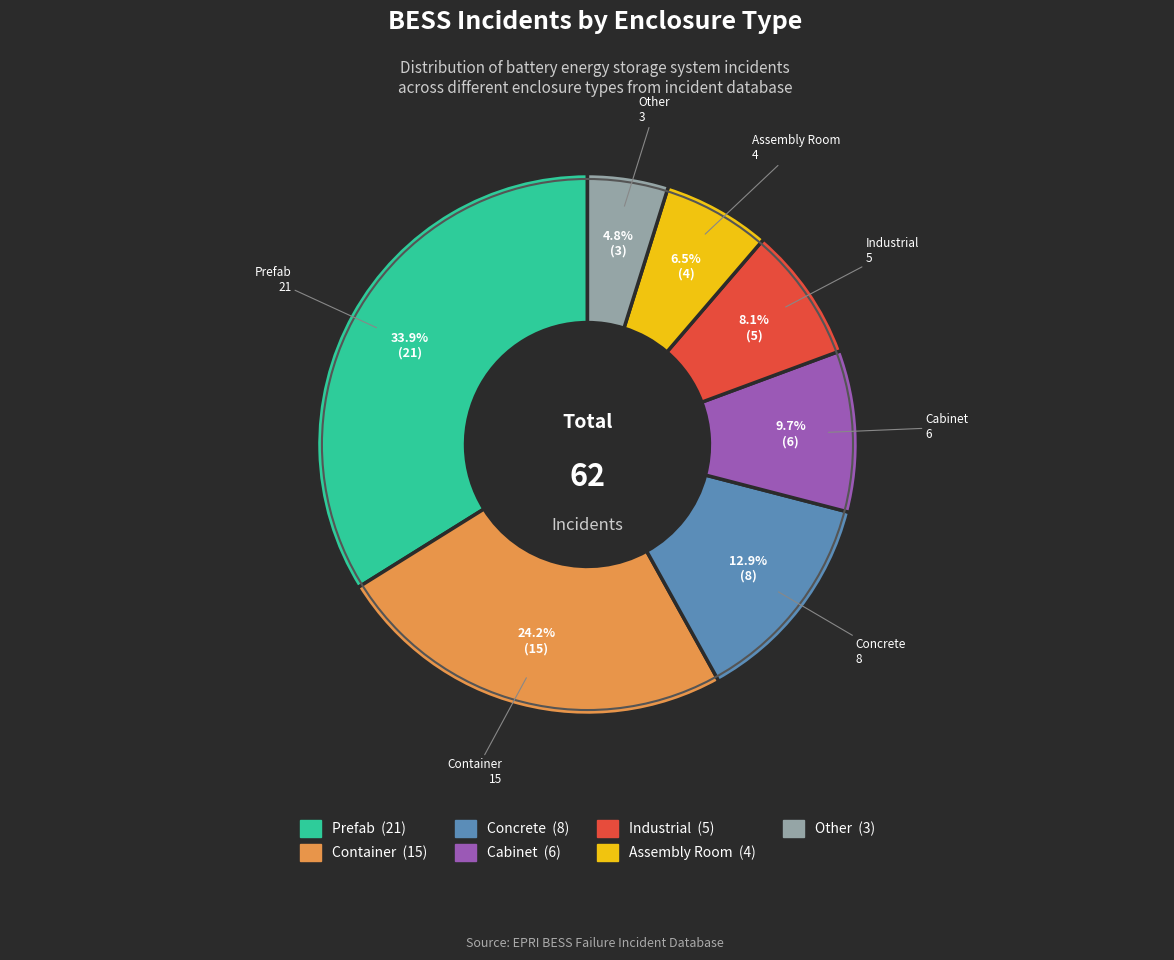

To the nearest percent, what is the difference between the largest and smallest slice percentages?

29%